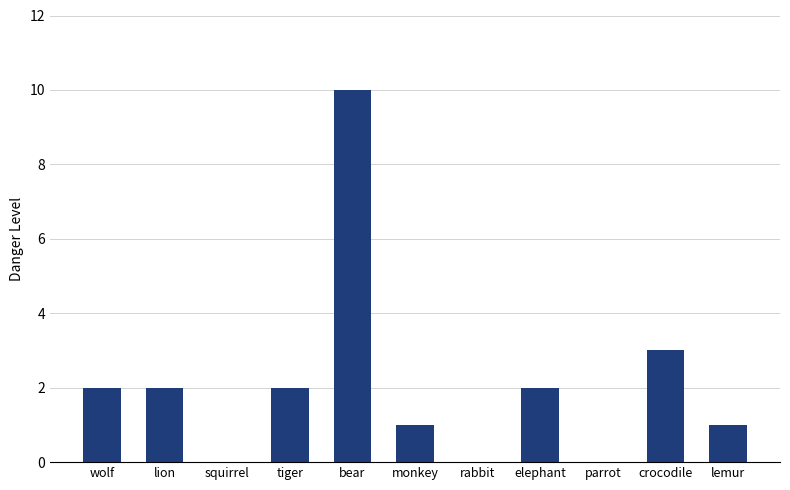

What is the sum of all values?

23